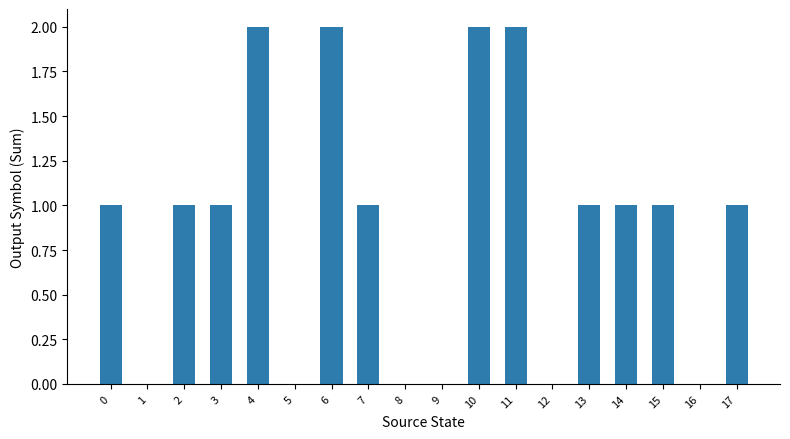

Between 10 and 9, which is larger?

10